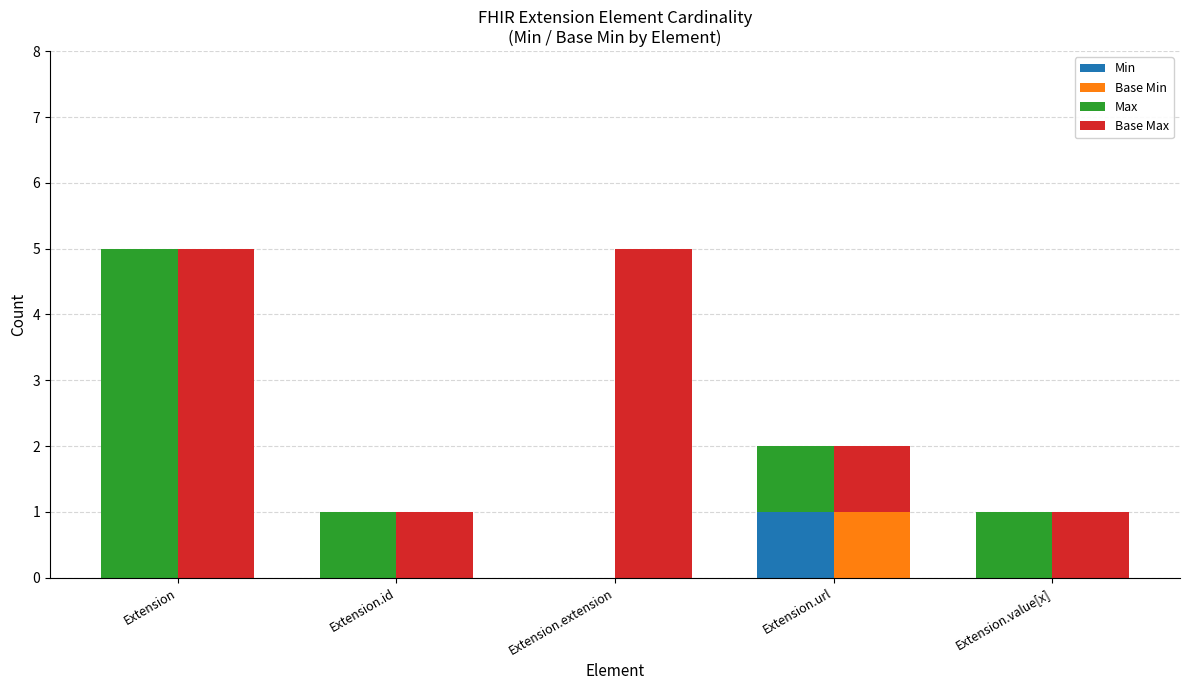

The Min series shows 0 at Extension.id. True or false?

True